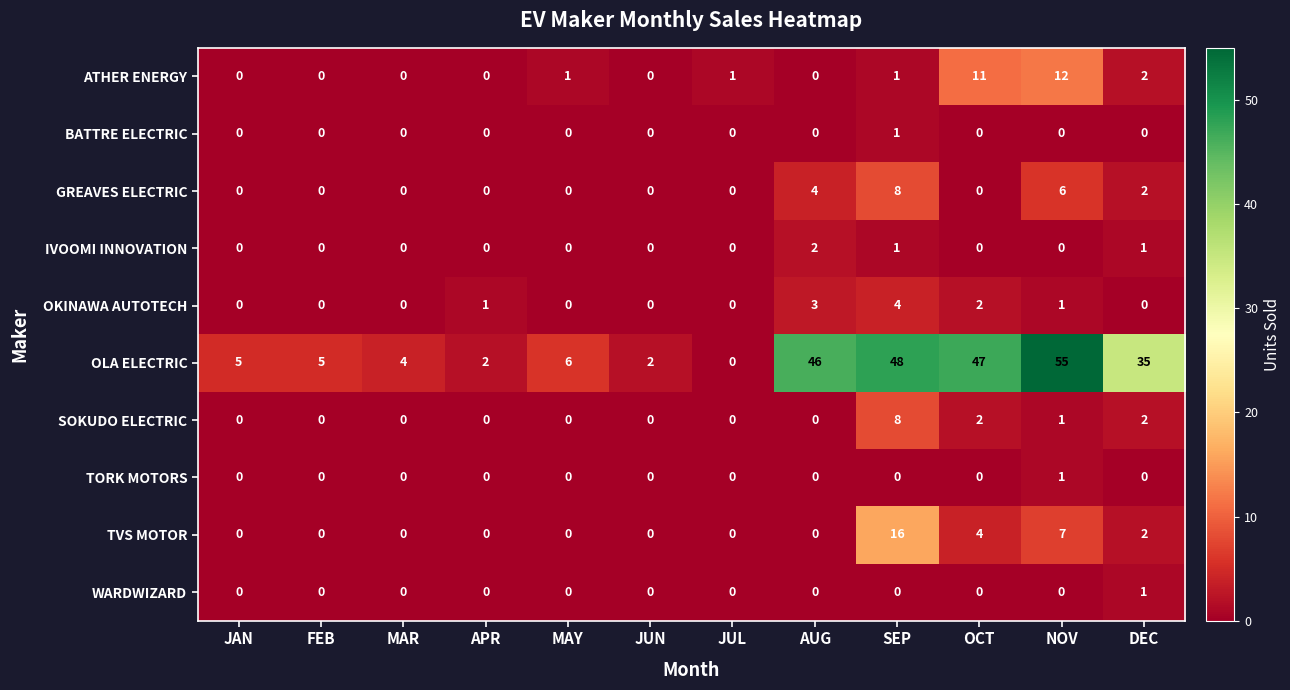

Which series changed the most between SEP and DEC?

TVS MOTOR